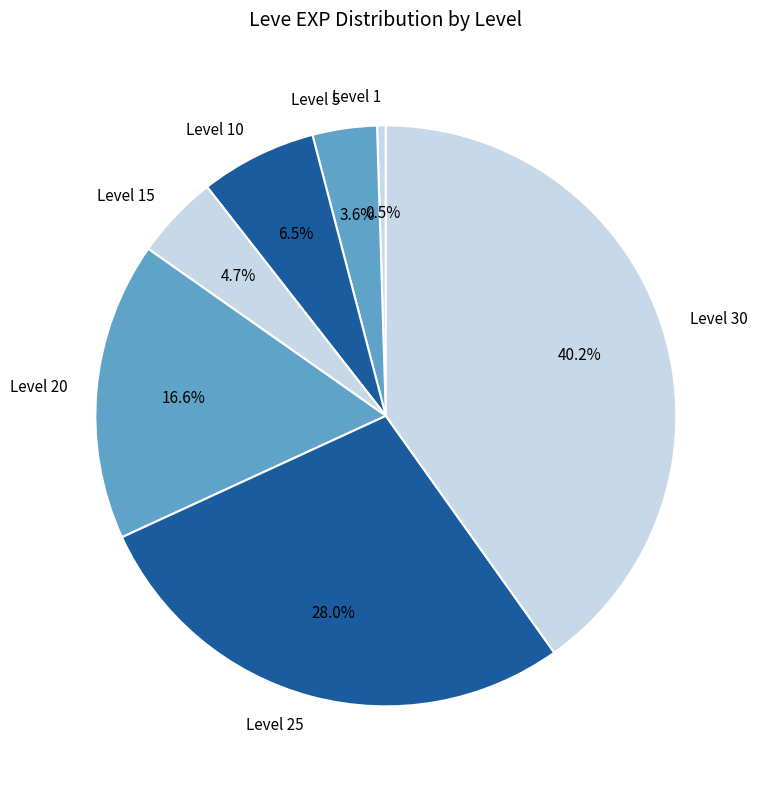

Between Level 25 and Level 15, which is larger?

Level 25